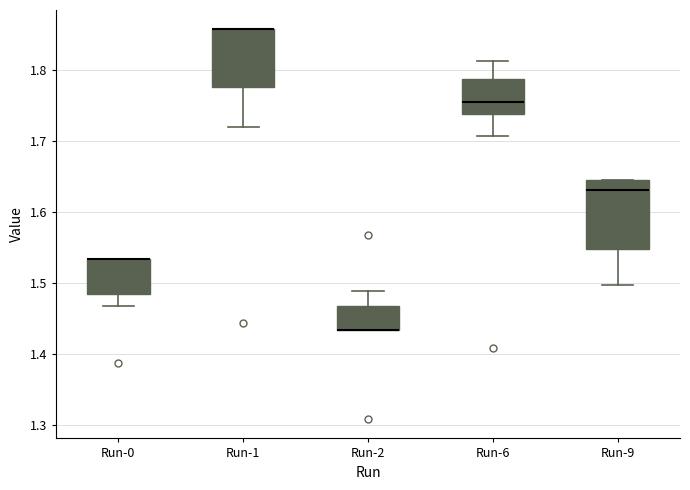

Where does the lower whisker of the box for Run-0 end on the y-axis? The values are not printed on the chart, so give them approximately, as read against the axis.

1.47